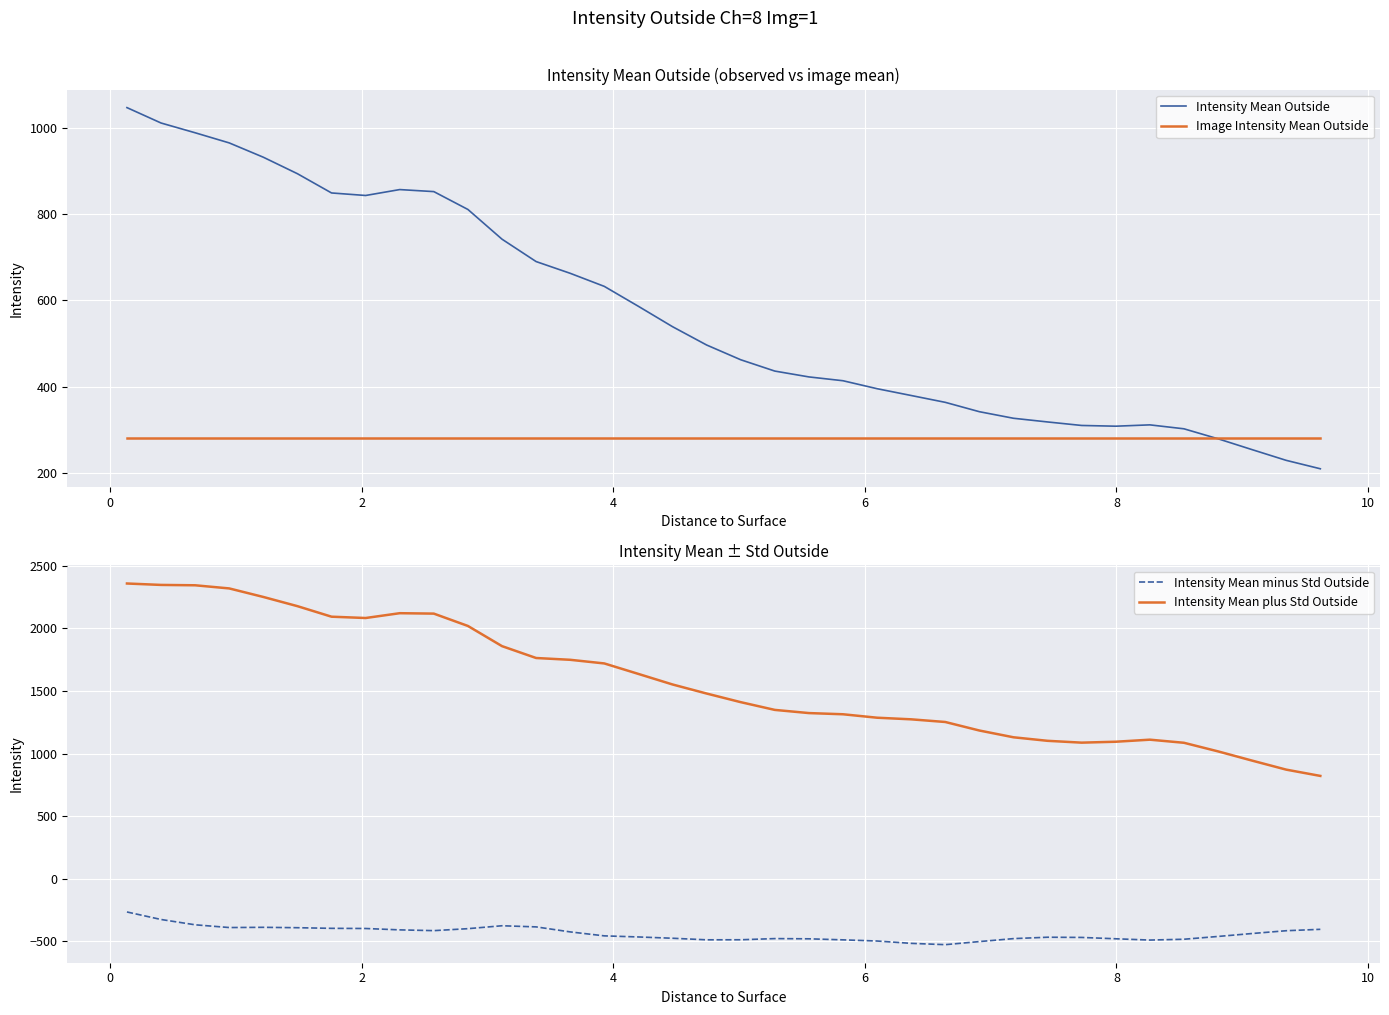

Which series has the widest spread of values?

Intensity Mean plus Std Outside